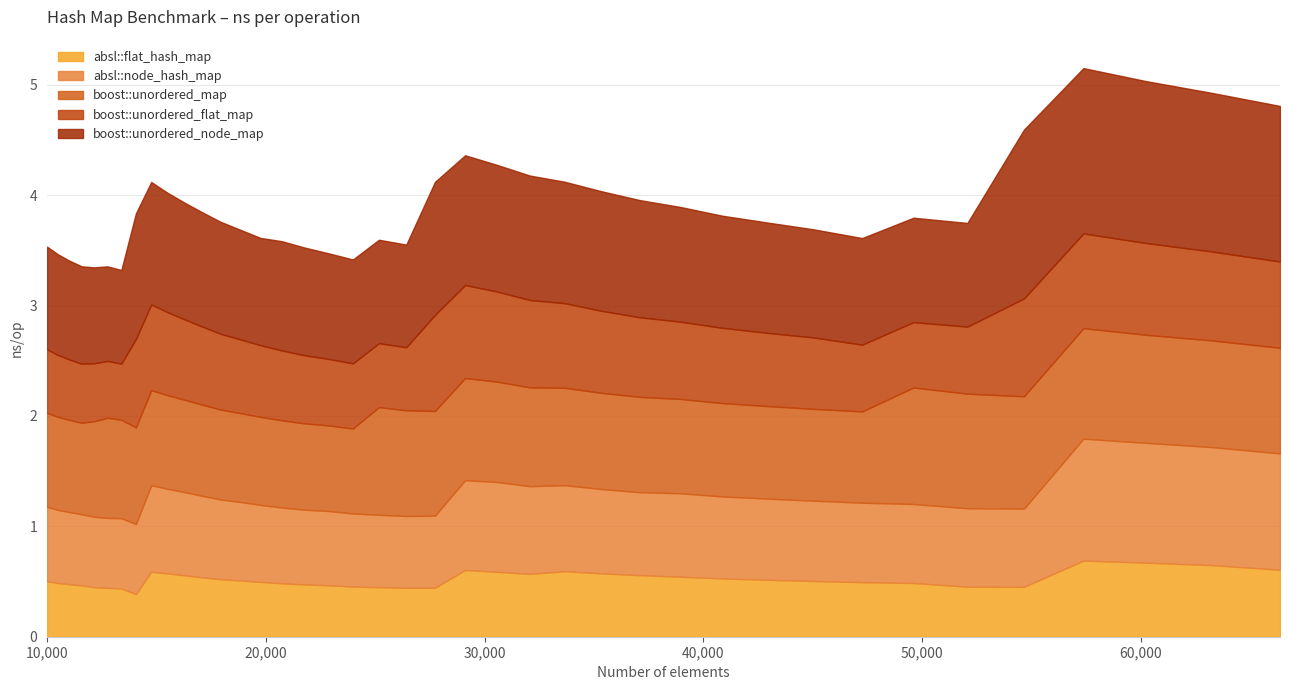

List the series in order of their peak value, highest first.

boost::unordered_node_map, absl::node_hash_map, boost::unordered_map, boost::unordered_flat_map, absl::flat_hash_map